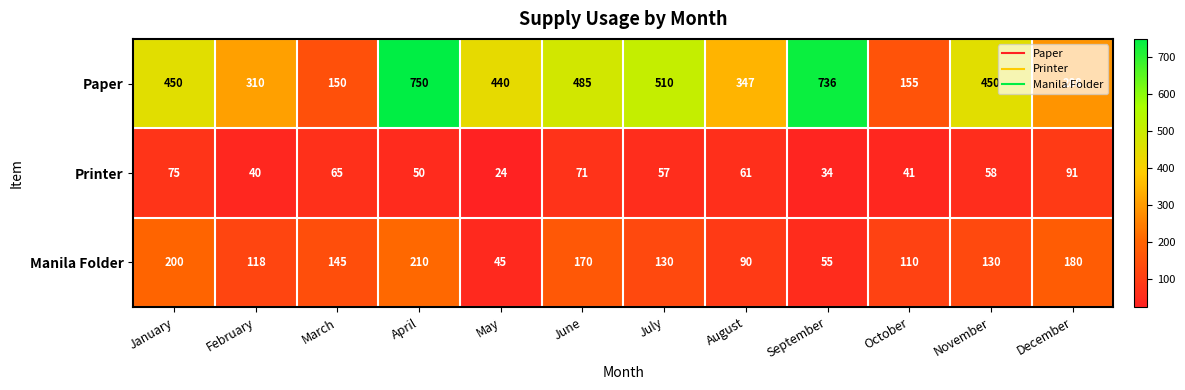

Read the Paper value at November, to the nearest 50.

450